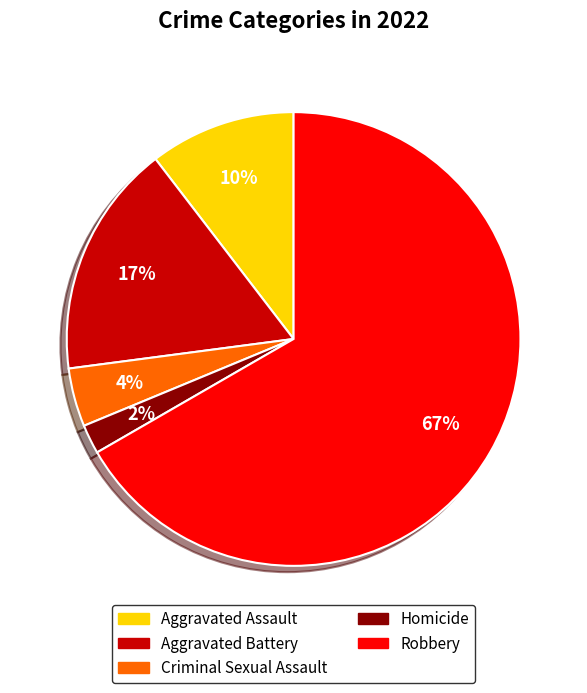

Which category has the smallest portion of the pie?

Homicide